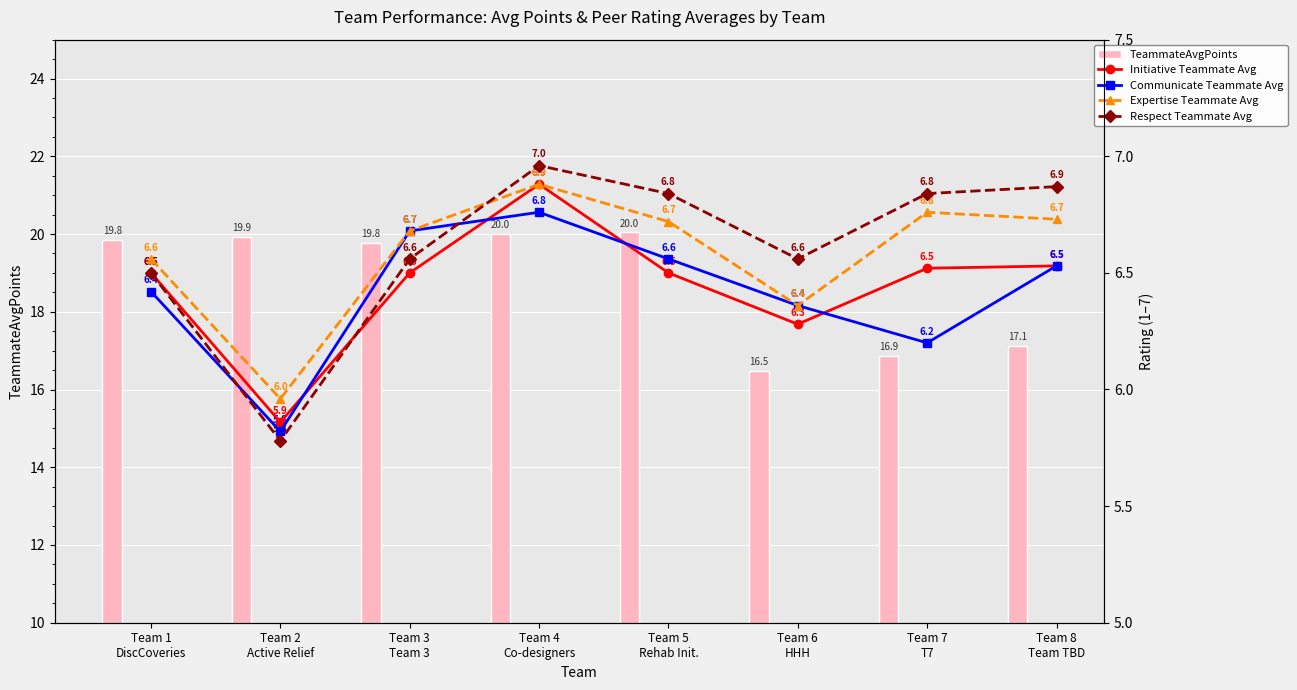

Between Team 5
Rehab Init. and Team 3
Team 3, which is larger?

Team 5
Rehab Init.